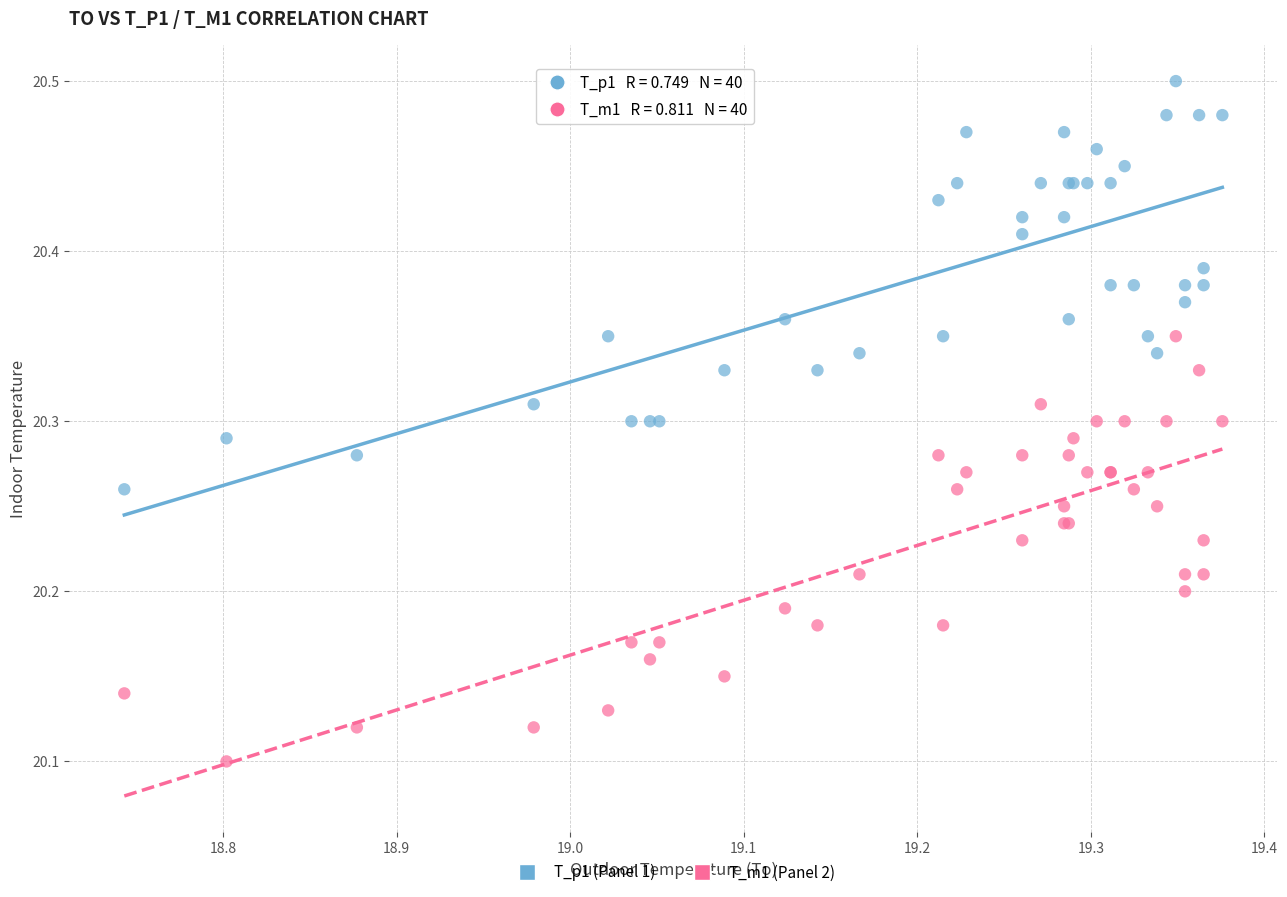

Which series reaches the maximum Y coordinate?

T_p1 (Panel 1)